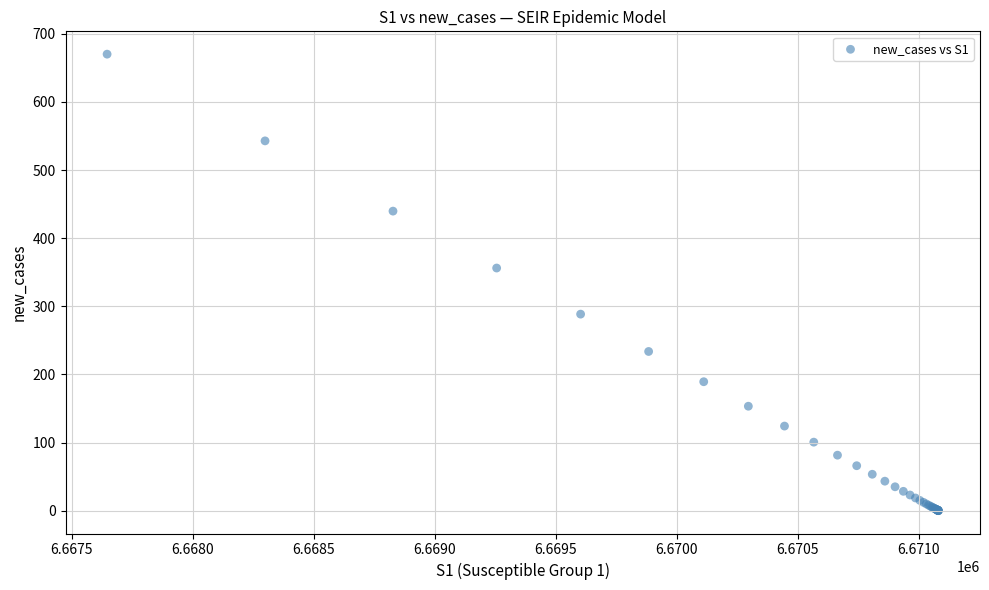

What Y value in the scatter plot is closest to 335?

356.1